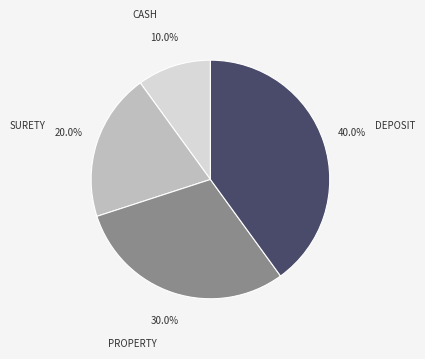

Does any single category account for the majority?

No